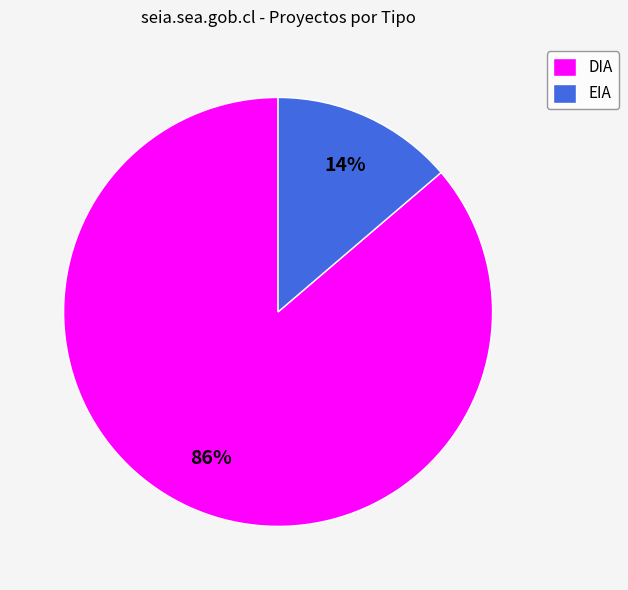

Does DIA account for over 50% of the chart?

Yes